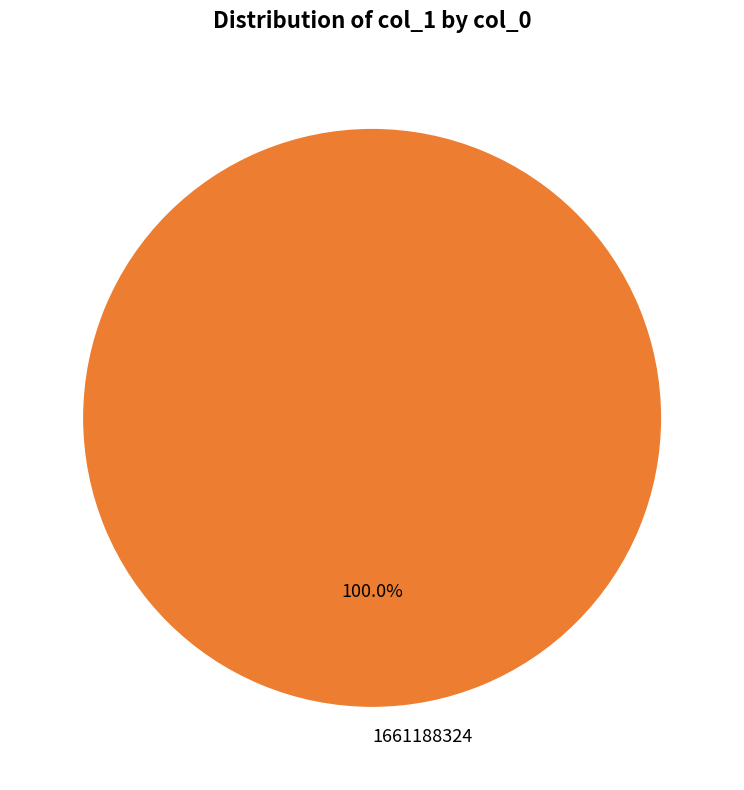

How many slices are in this pie chart?

1